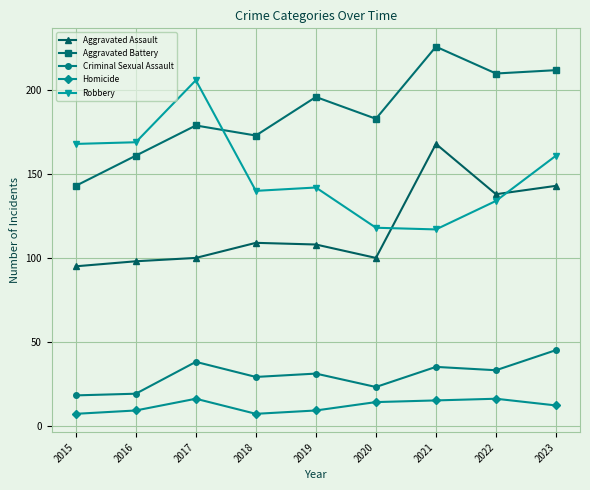

Reading right to left, what are all the values shown in this chart?

Aggravated Assault: 143	138	168	100	108	109	100	98	95
Aggravated Battery: 212	210	226	183	196	173	179	161	143
Criminal Sexual Assault: 45	33	35	23	31	29	38	19	18
Homicide: 12	16	15	14	9	7	16	9	7
Robbery: 161	134	117	118	142	140	206	169	168